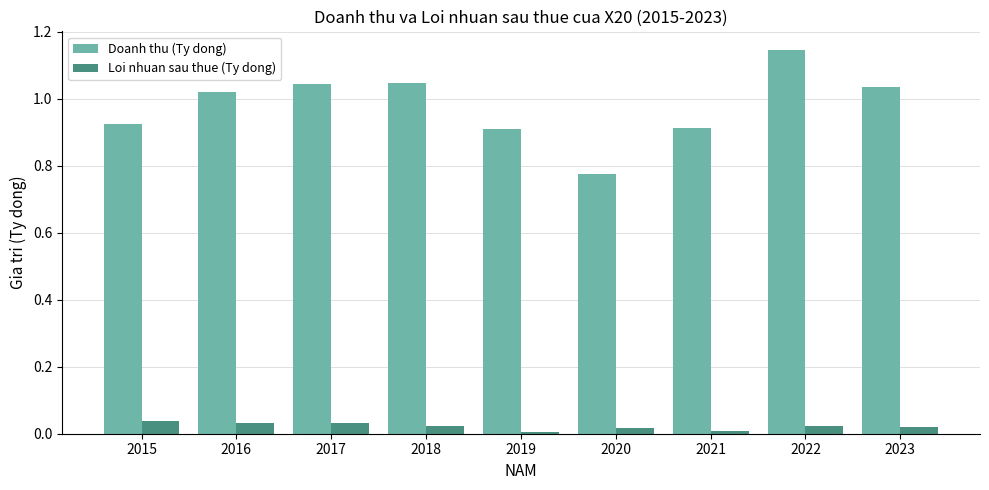

Between 2018 and 2021, which series saw the biggest shift?

Doanh thu (Ty dong)